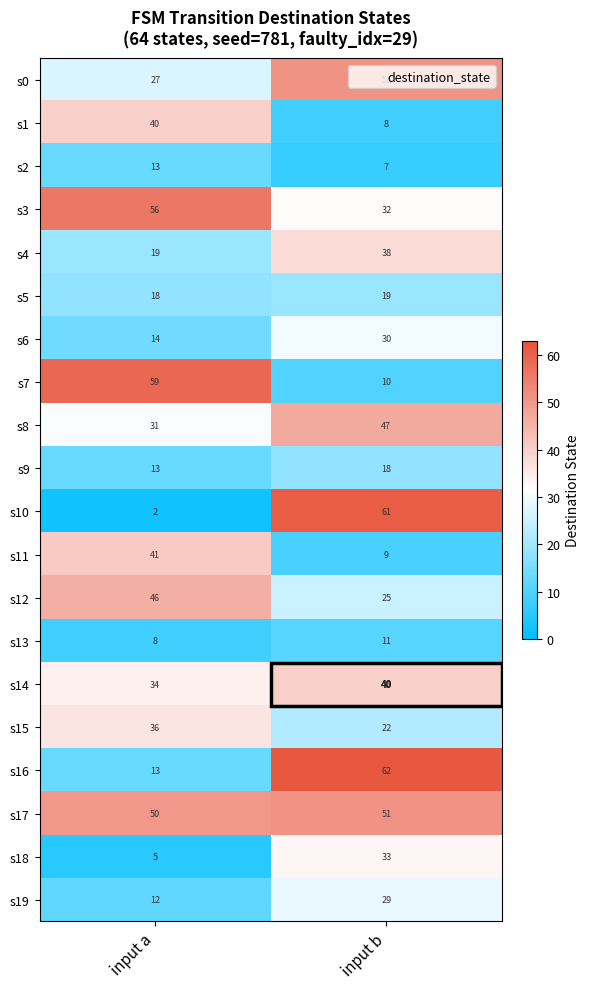

What is the highest value of the s6 series?

30